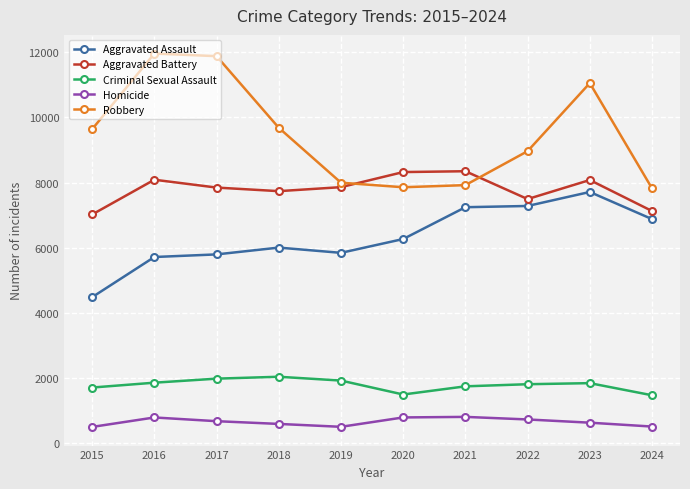

How many data points in Aggravated Battery are less than 7858?

5